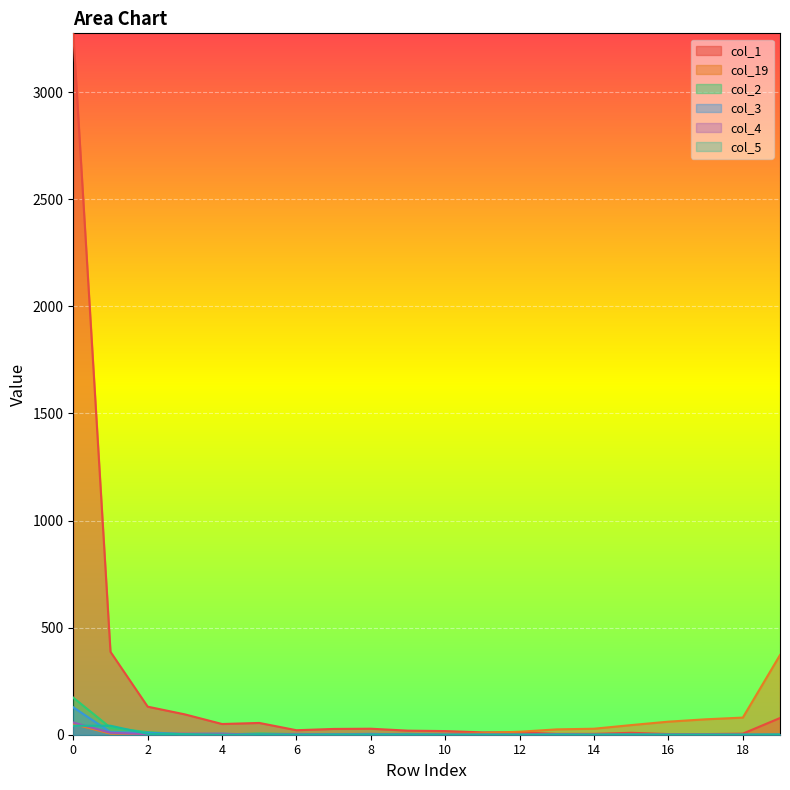

Which has a higher value, 10 or 3?

3